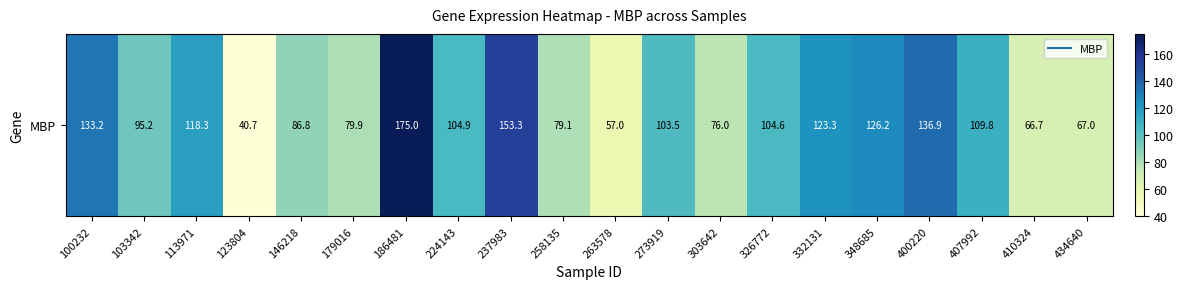

How many distinct data groups are displayed?

1